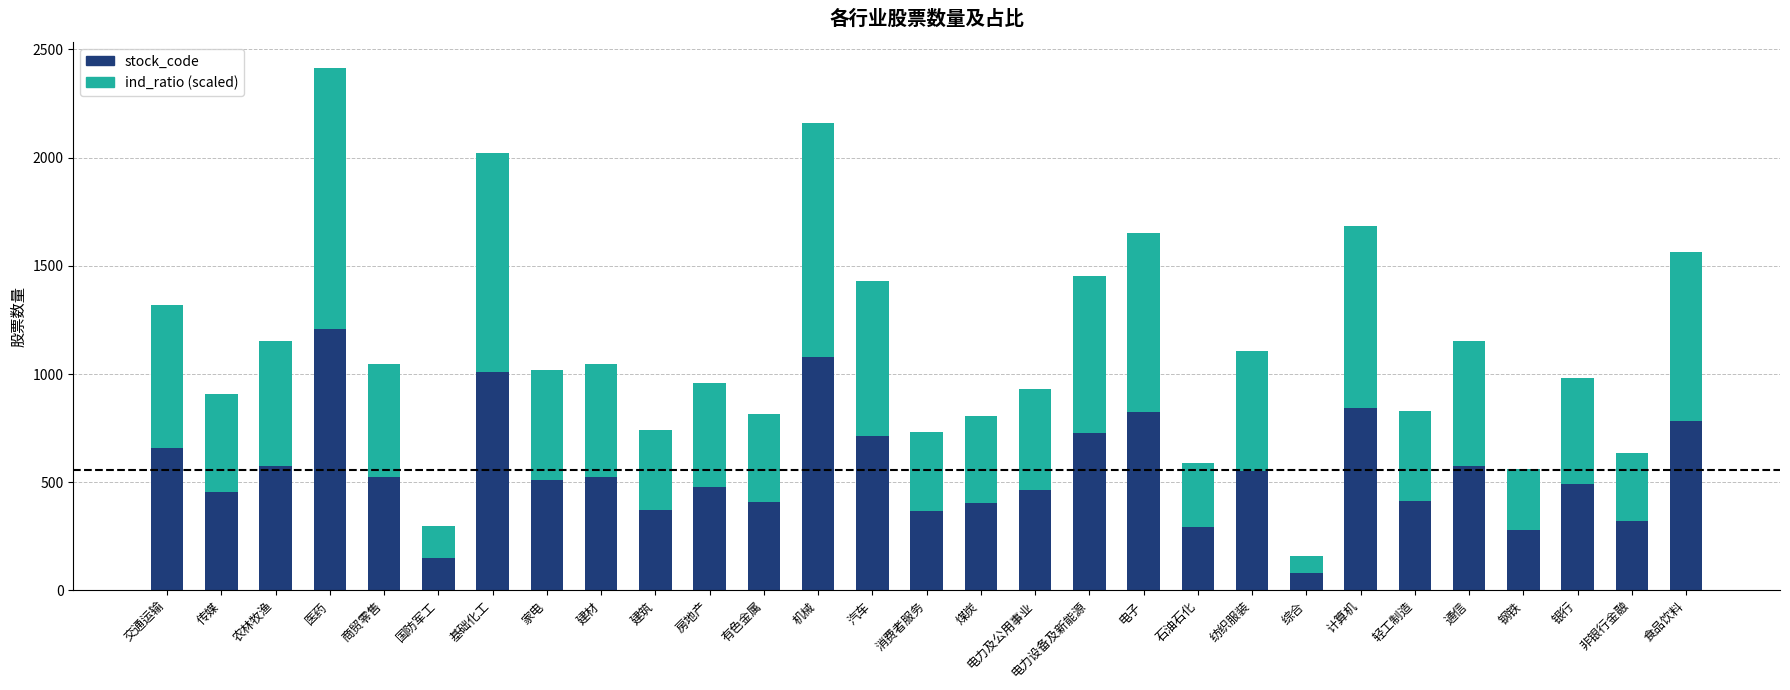

At which category is the sum across all series the highest?

医药